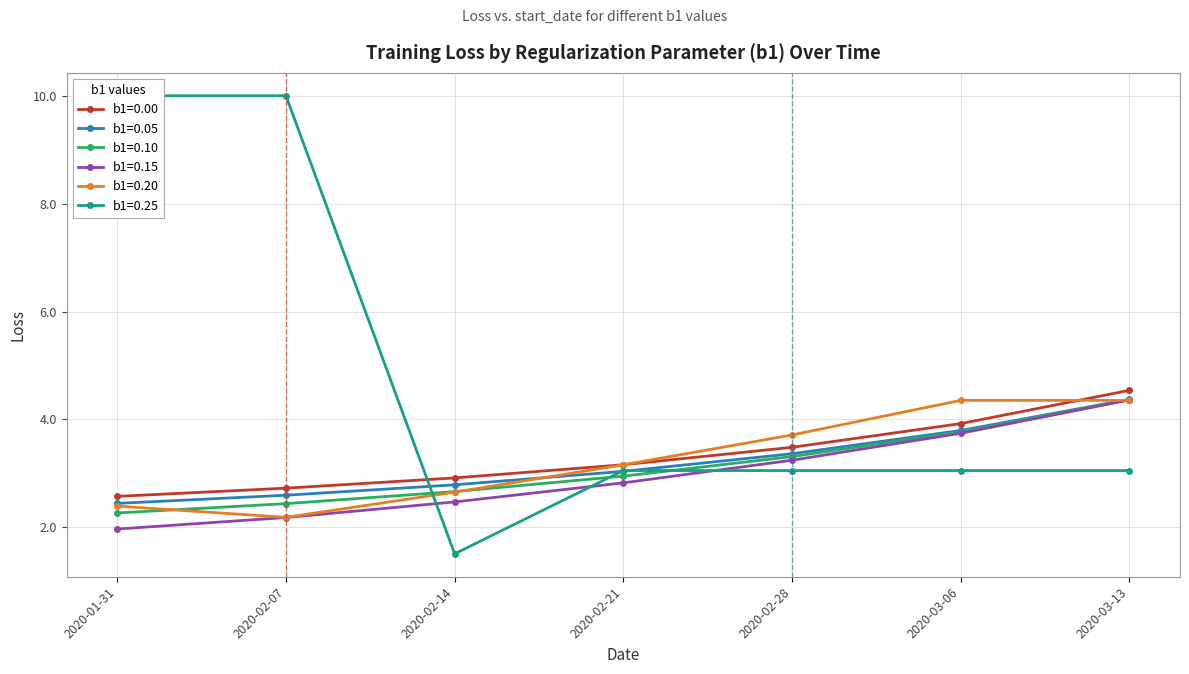

Between 2020-03-13 and 2020-02-28, which is larger?

2020-03-13